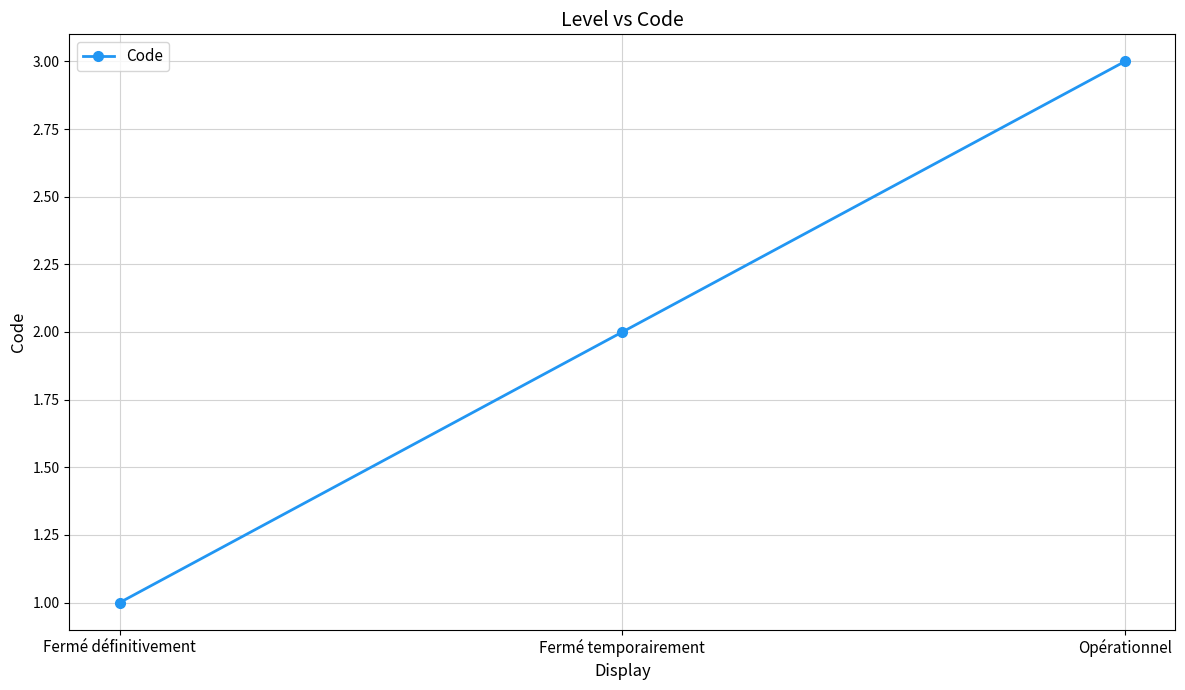

At which category does the chart reach its peak across all series?

Opérationnel